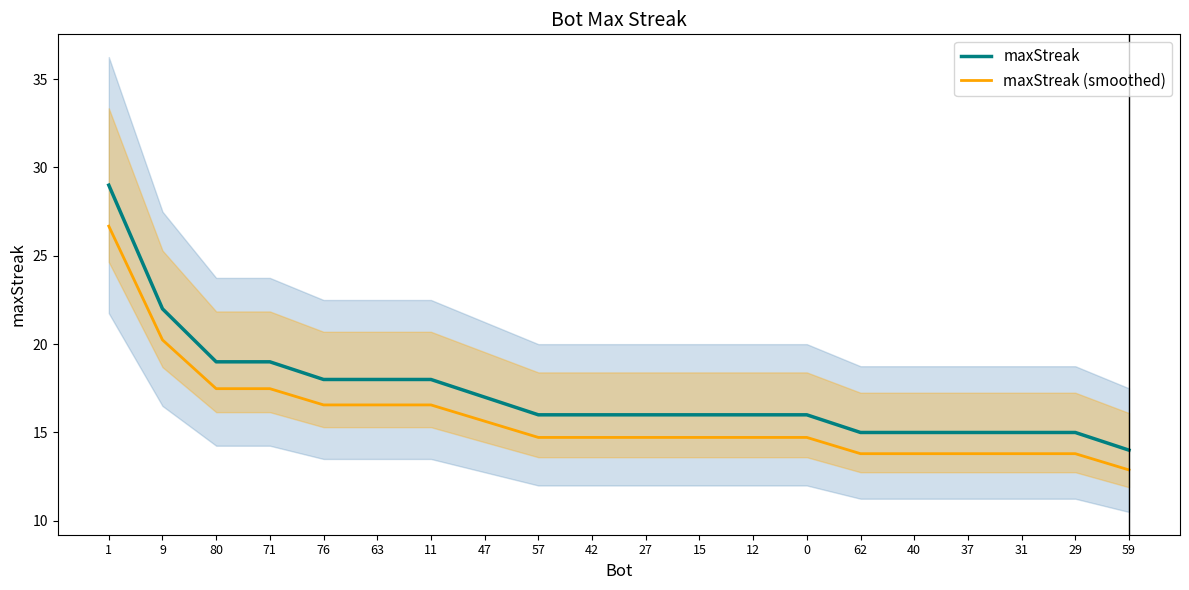

How many values in the maxStreak series are below 16?

6